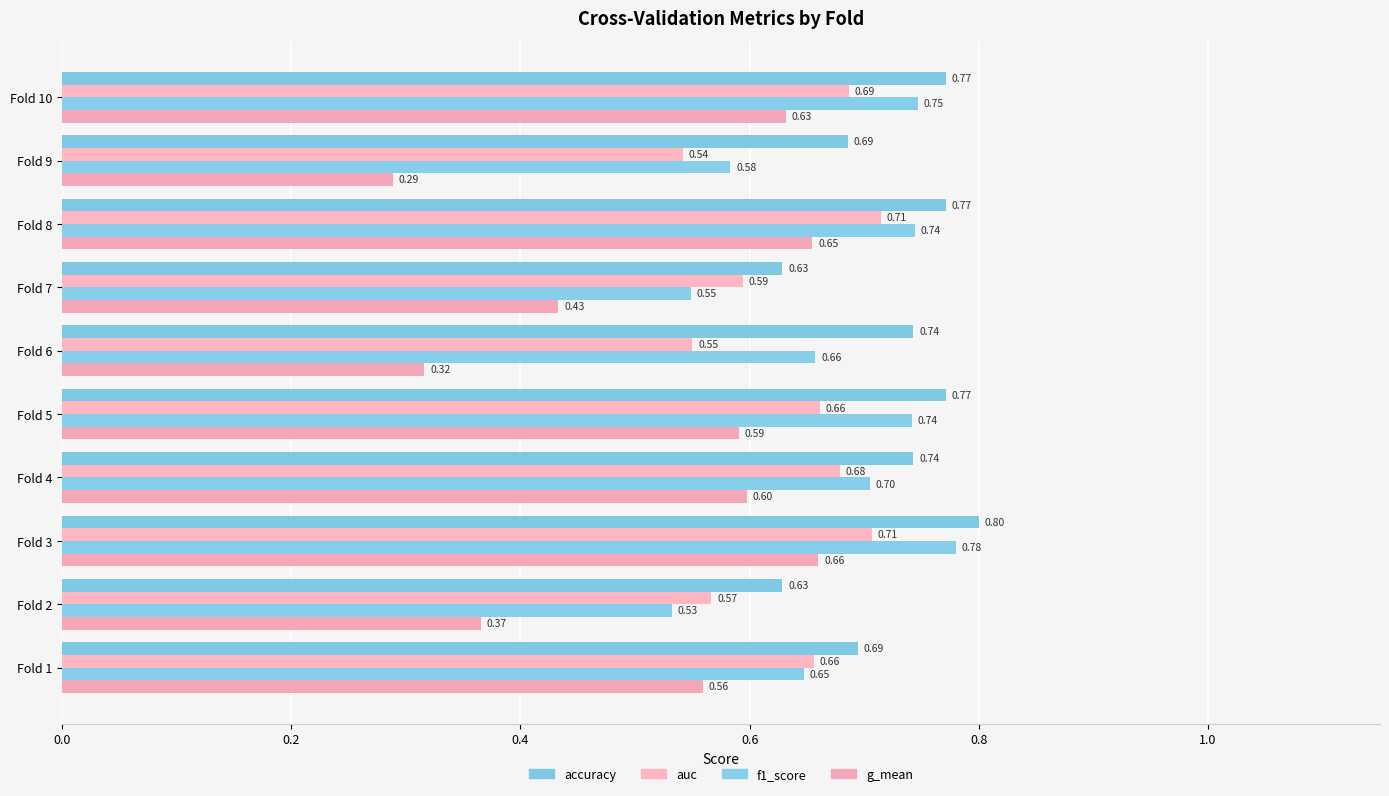

At how many categories does at least one series exceed 0?

10